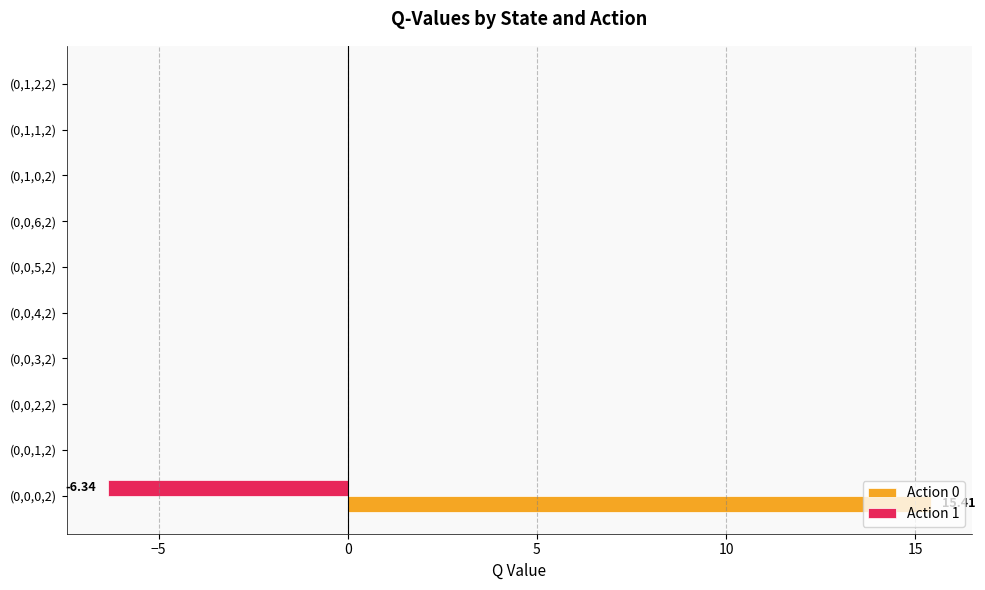

At which category is the sum across all series the highest?

(0,0,0,2)